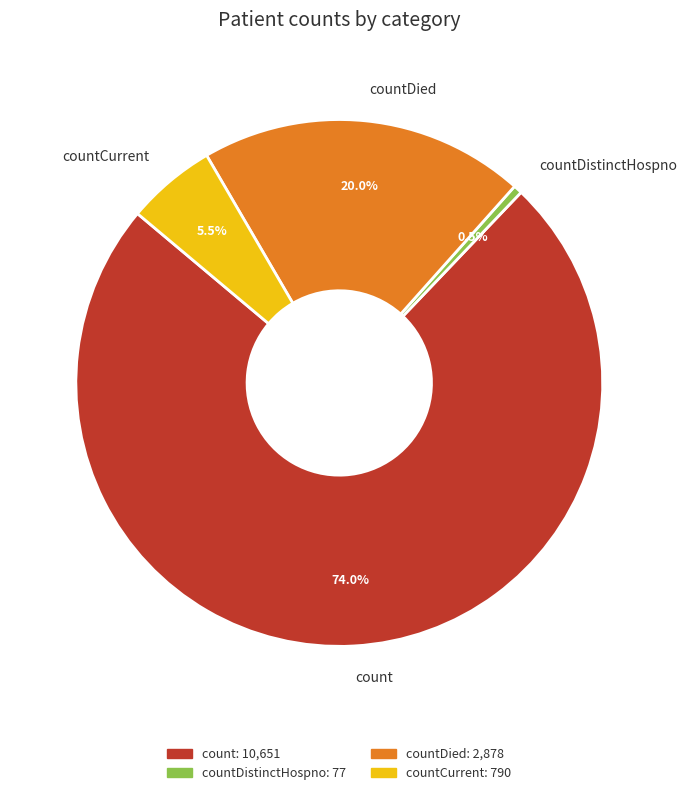

Count the number of slices in the pie.

4